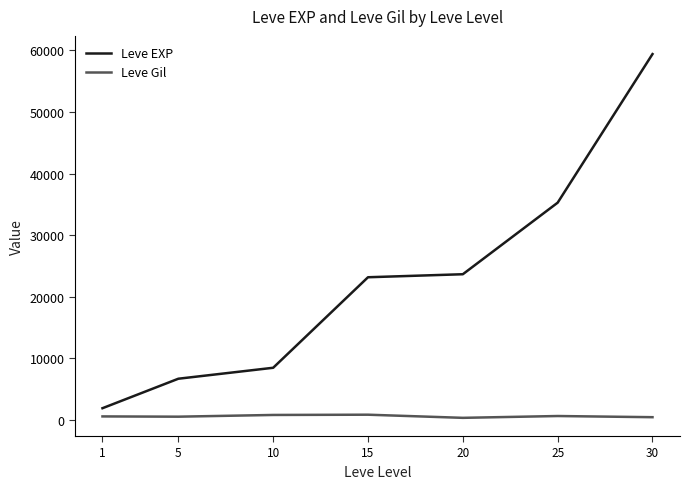

Which category has the highest value in the Leve EXP series?

30